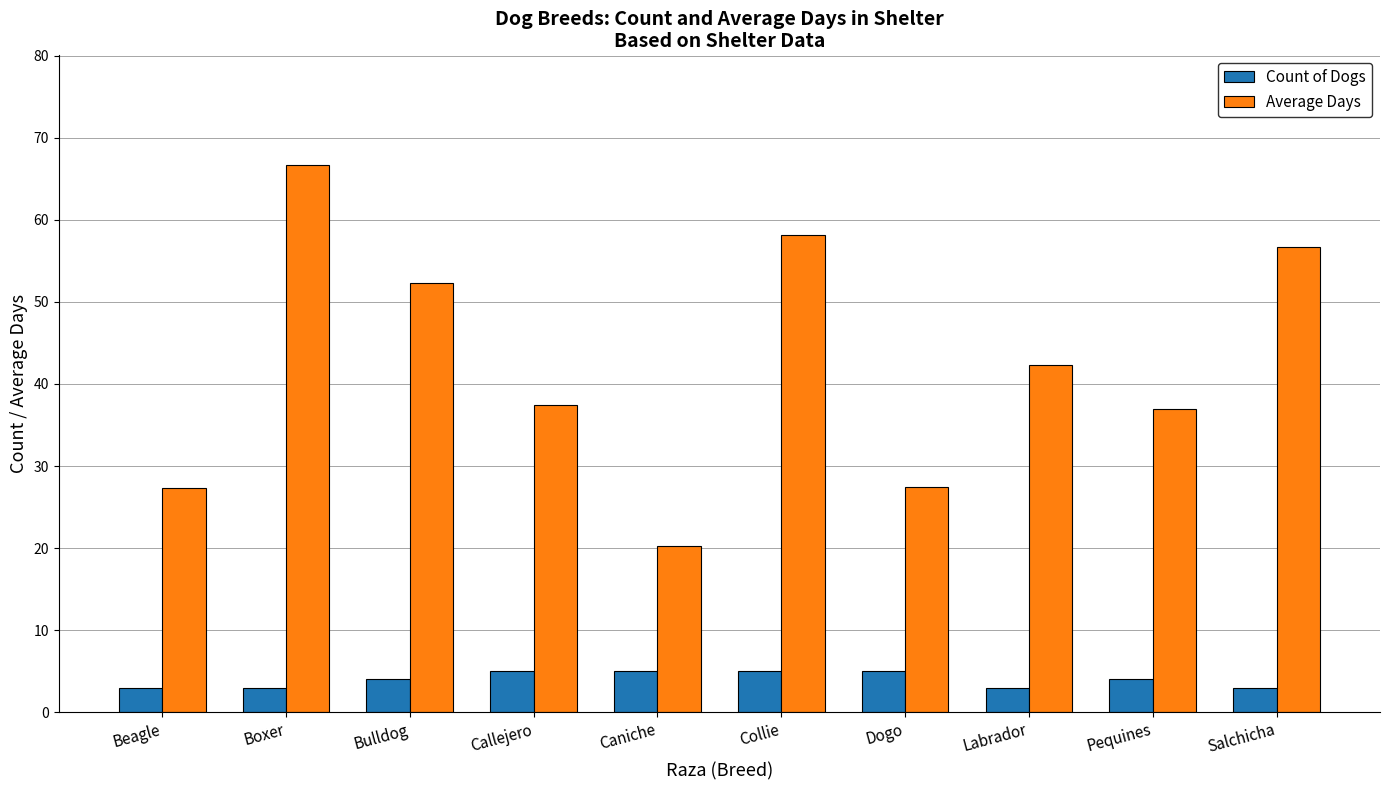

What is the label of the 6th bar from the left?

Collie